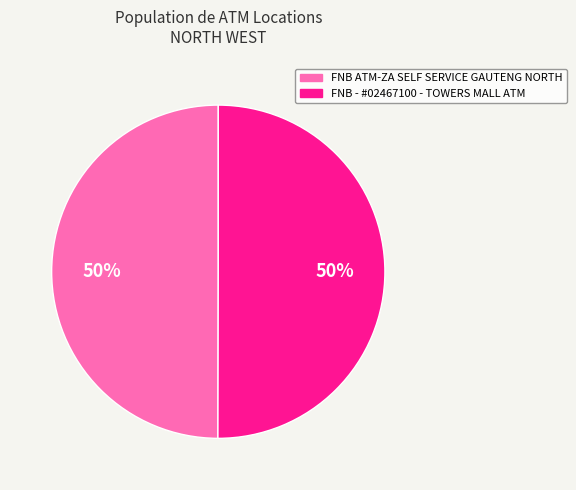

What percentage is the FNB - #02467100 - TOWERS MALL ATM slice, to the nearest percent?

50%